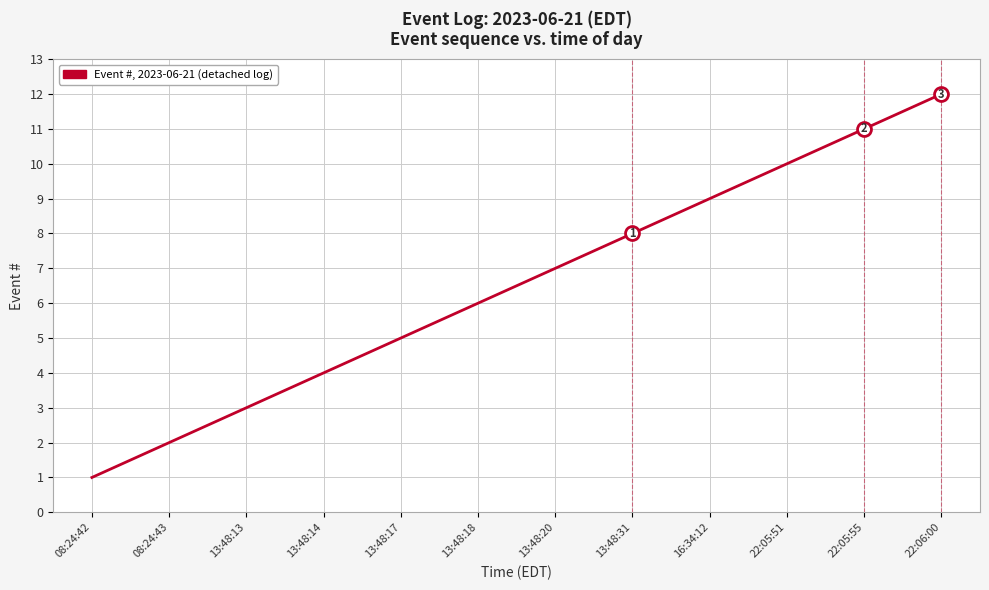

Between 16:34:12 and 13:48:17, which is larger?

16:34:12